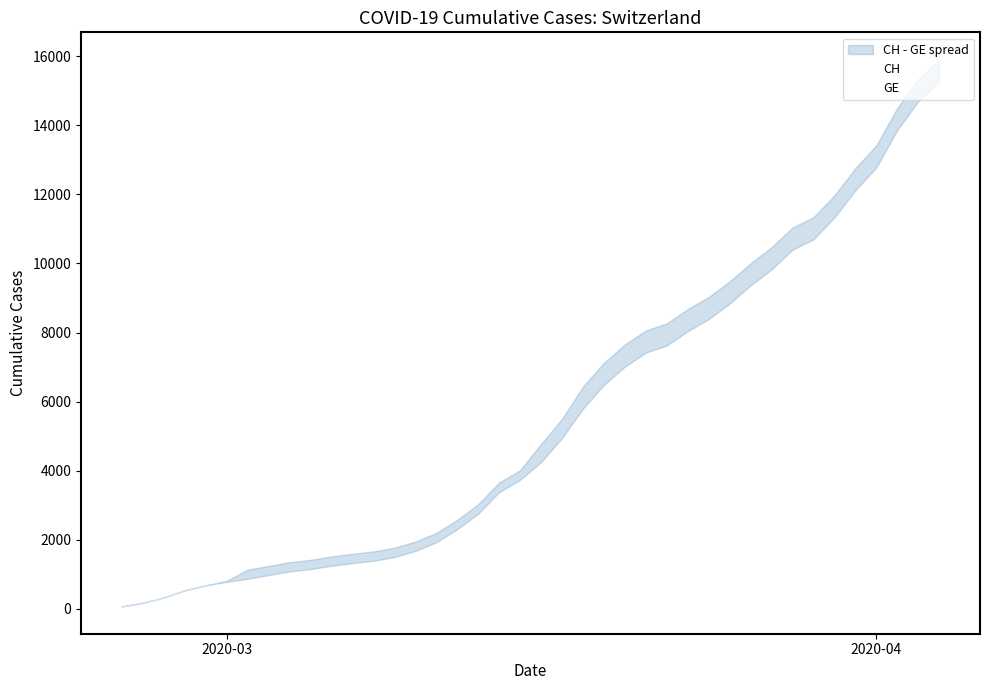

What position from the left is 2020-03?

1